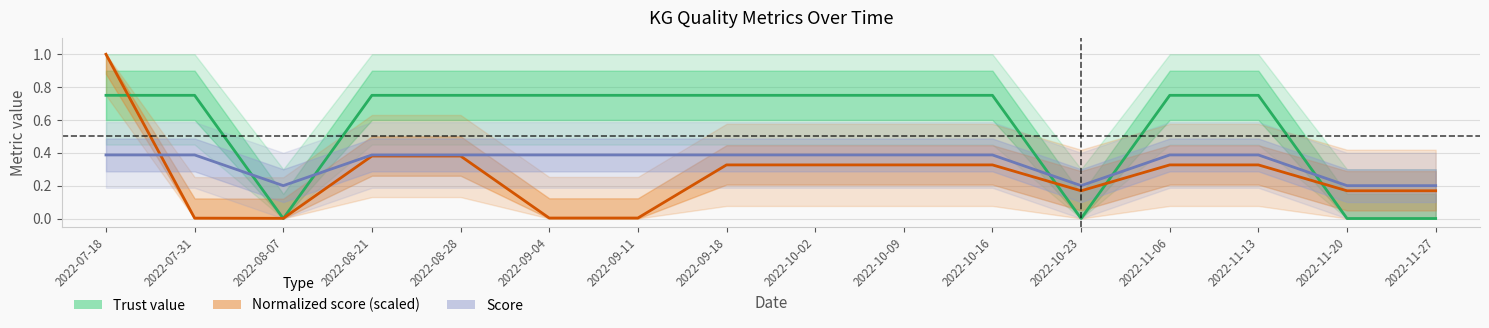

List the series in order of their peak value, lowest first.

Score, Trust value, Normalized score (scaled)